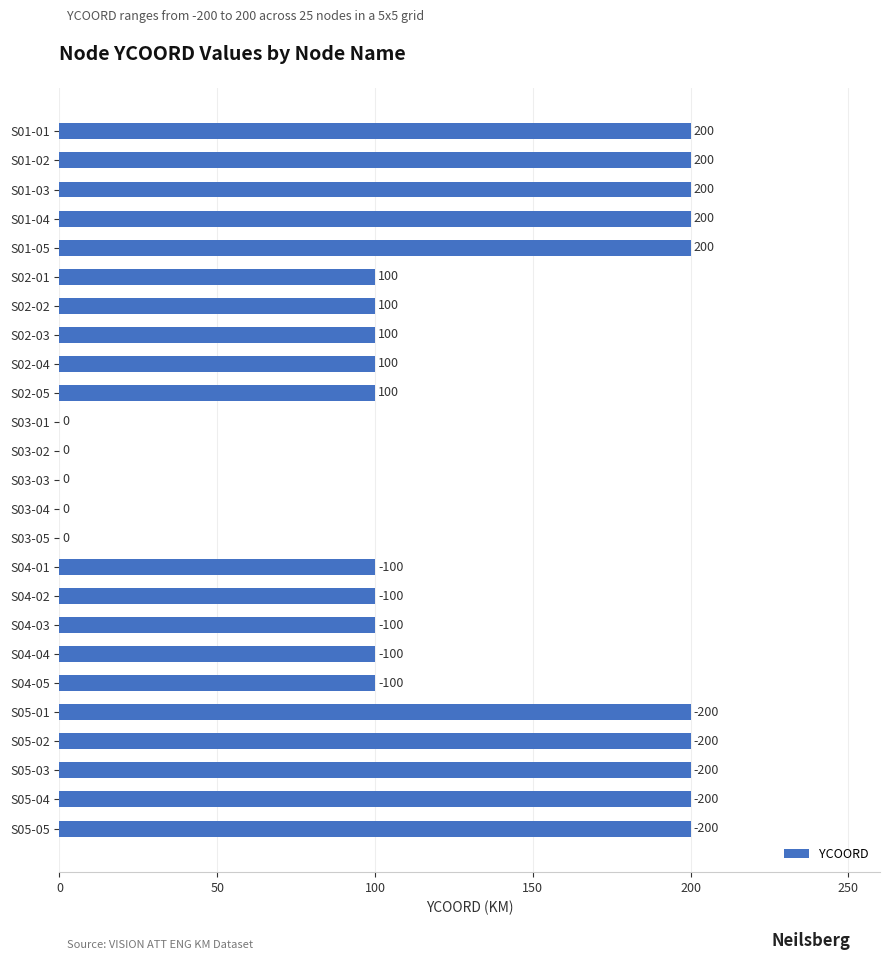

What is the sum of all values?

3000